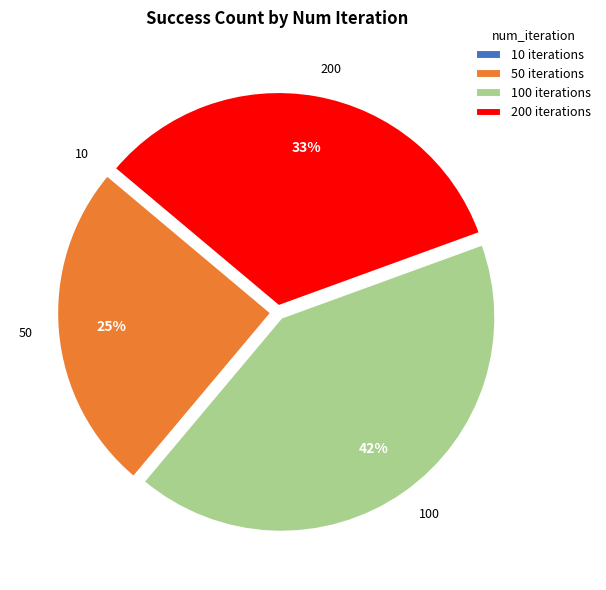

The 100 iterations slice represents 51% of the pie. True or false?

False